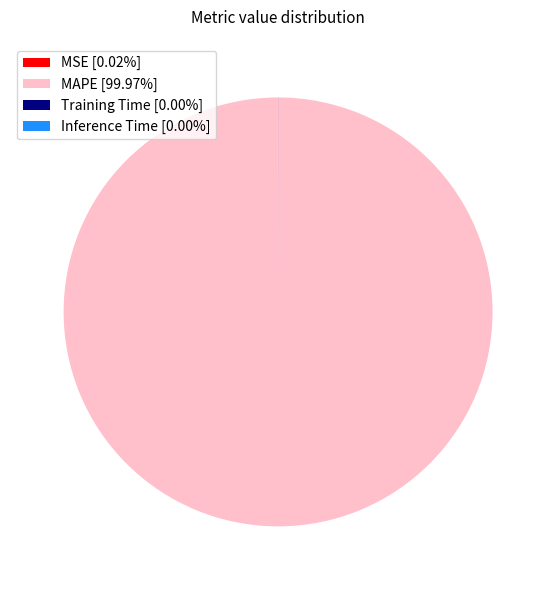

Is there any slice that represents more than half of the pie?

Yes